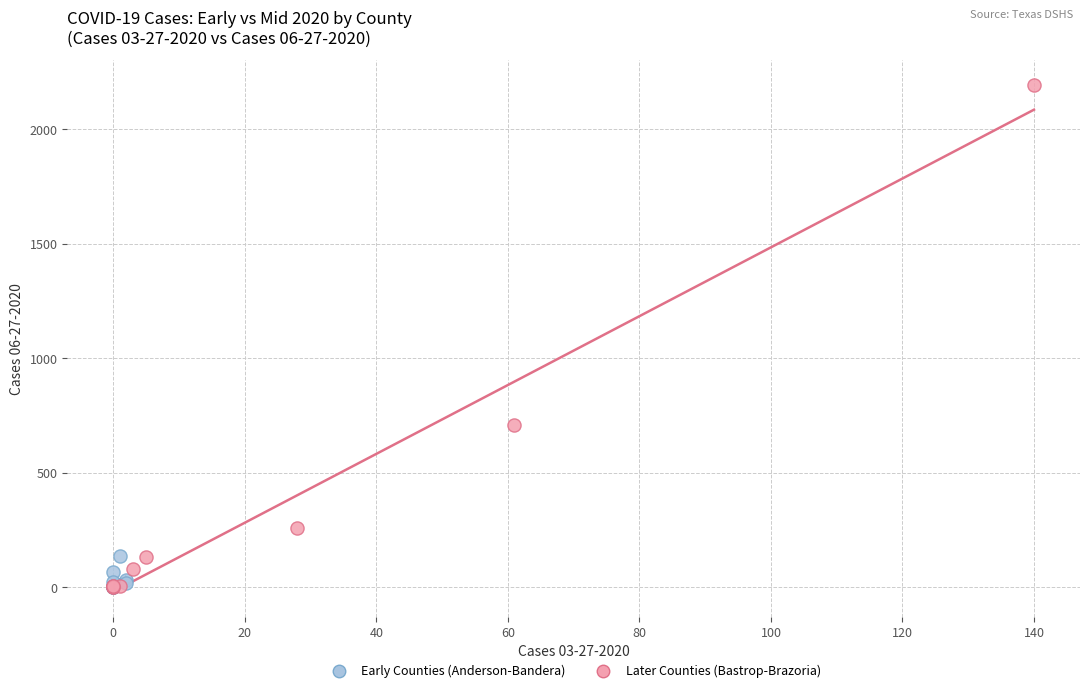

What are all the series names shown in the legend?

Early Counties (Anderson-Bandera), Later Counties (Bastrop-Brazoria)